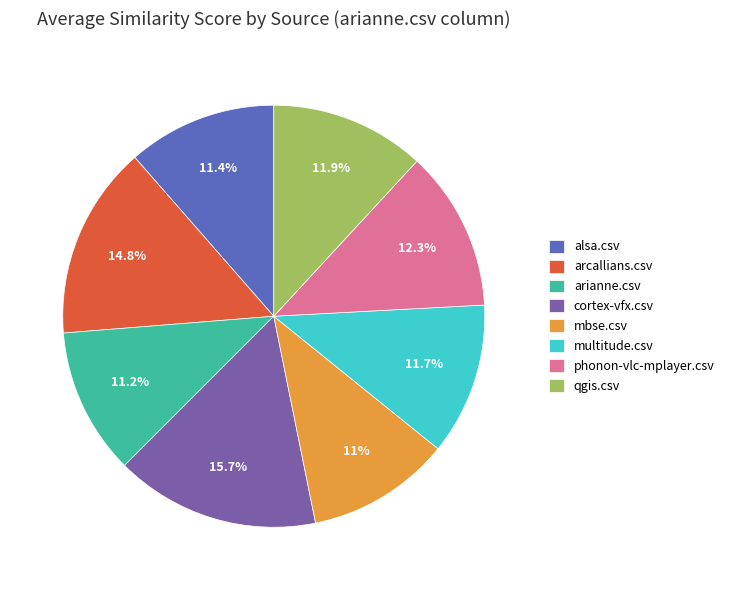

Combined, do qgis.csv and cortex-vfx.csv account for over 50%?

No